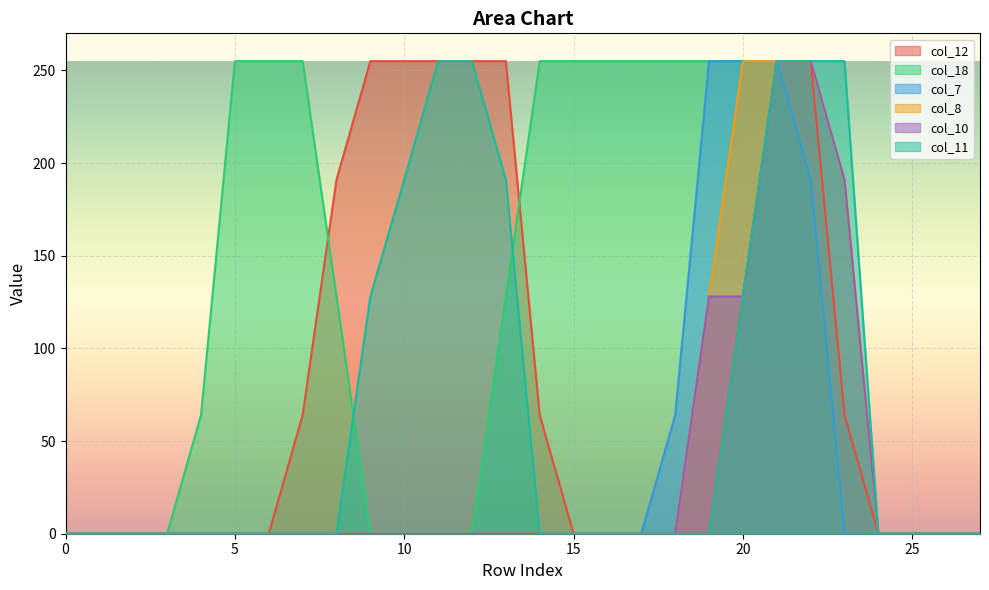

What is the value of the col_12 point at the 21st from the left?

128